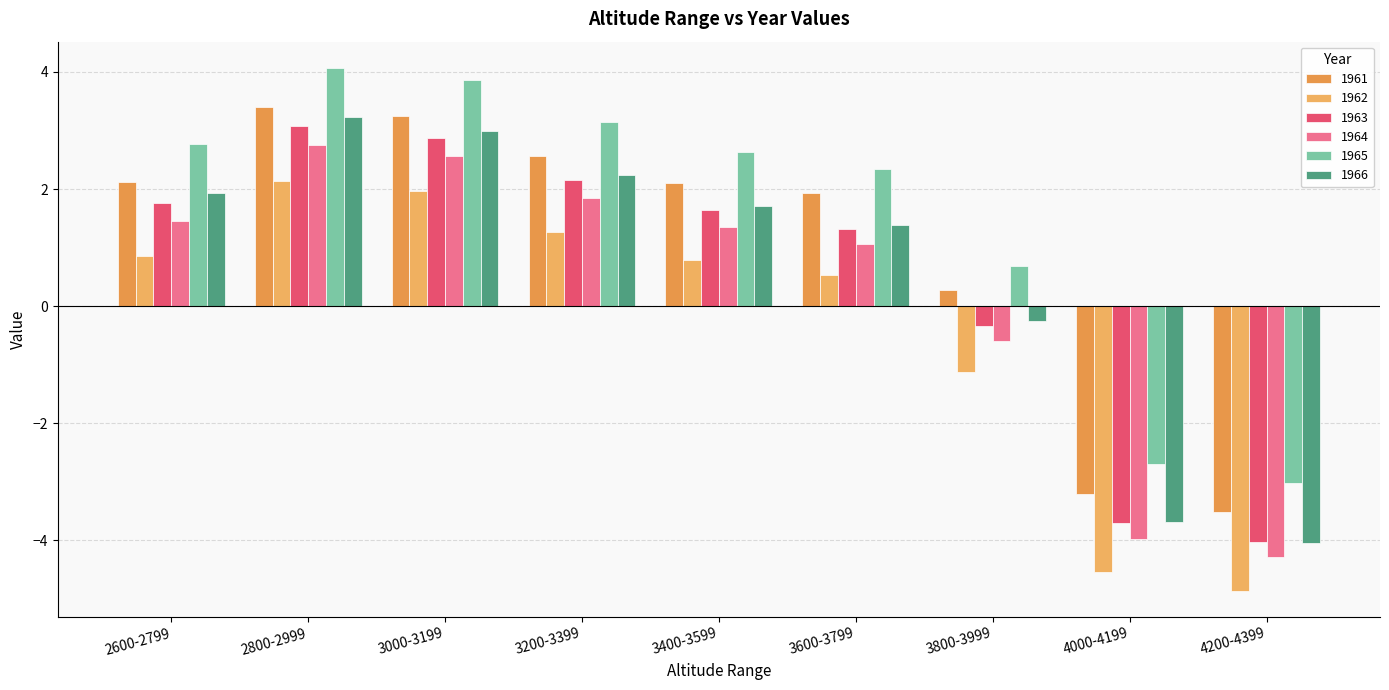

At which label is 1962 closest to -1?

3800-3999